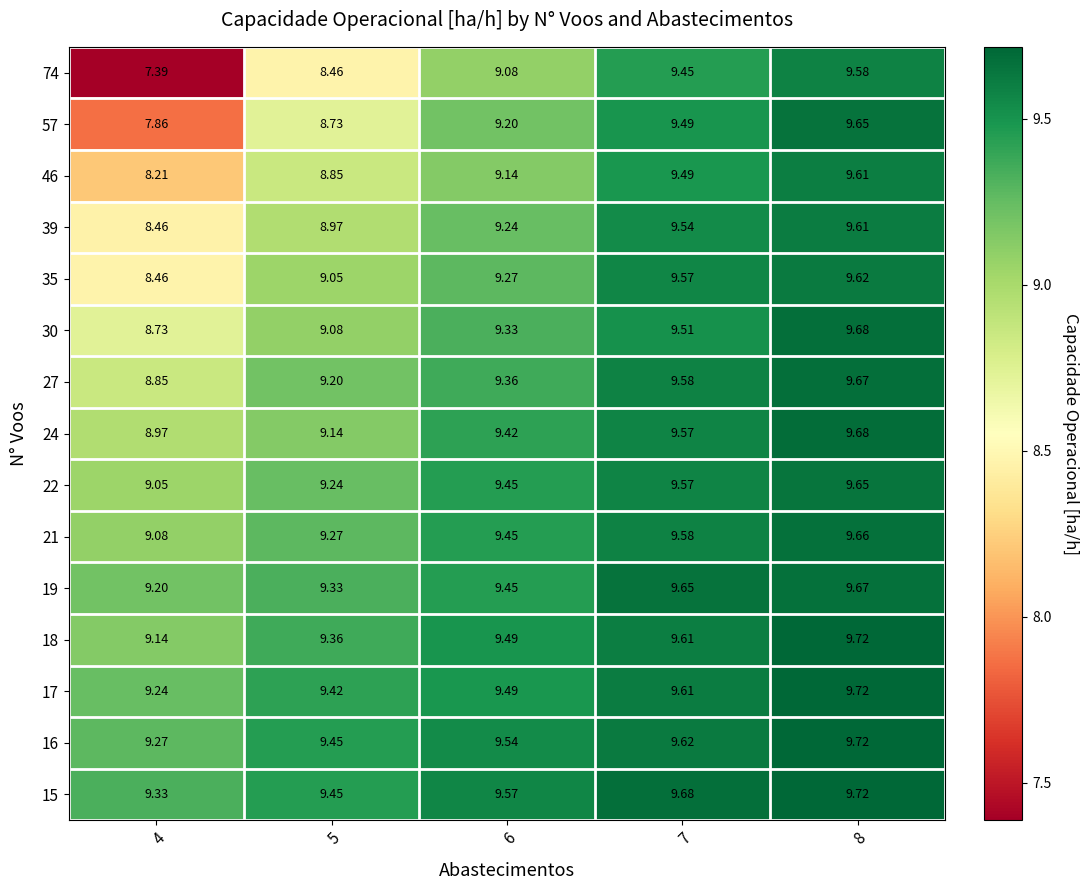

Between 7 and 6, which is larger?

7